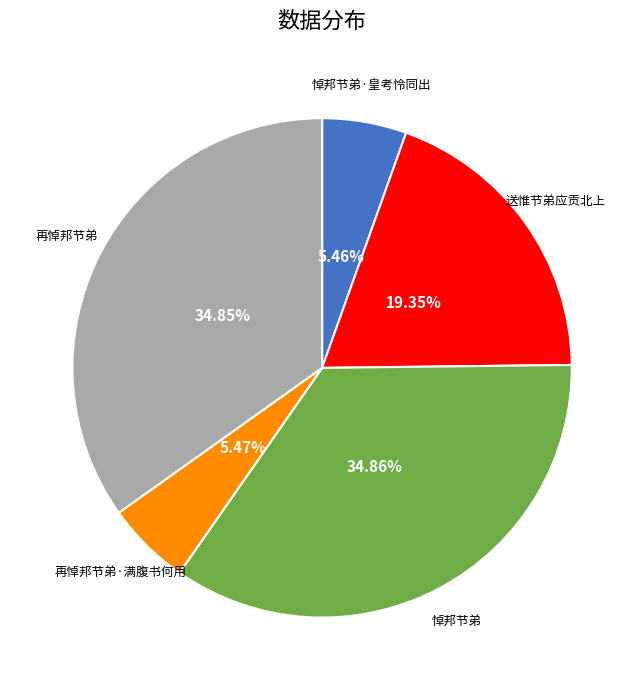

What percentage do 再悼邦节弟 and 再悼邦节弟·满腹书何用 together represent?

40.3%